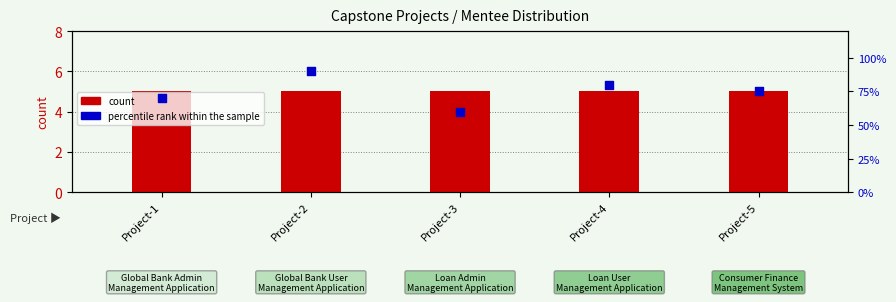

Which series contains the highest Y value?

percentile rank within the sample